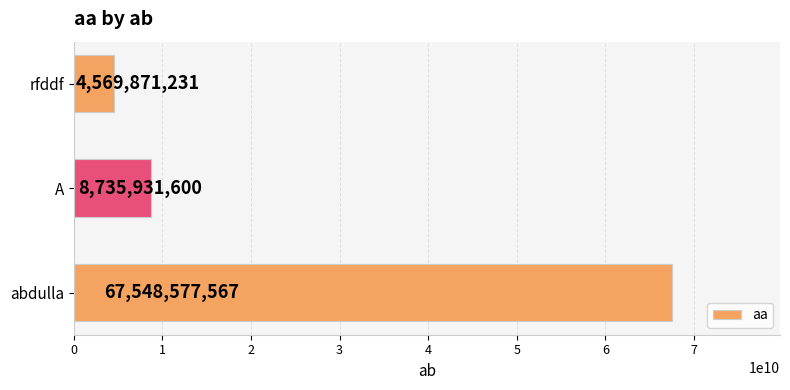

What is the difference between the second highest and minimum values?

4166060369